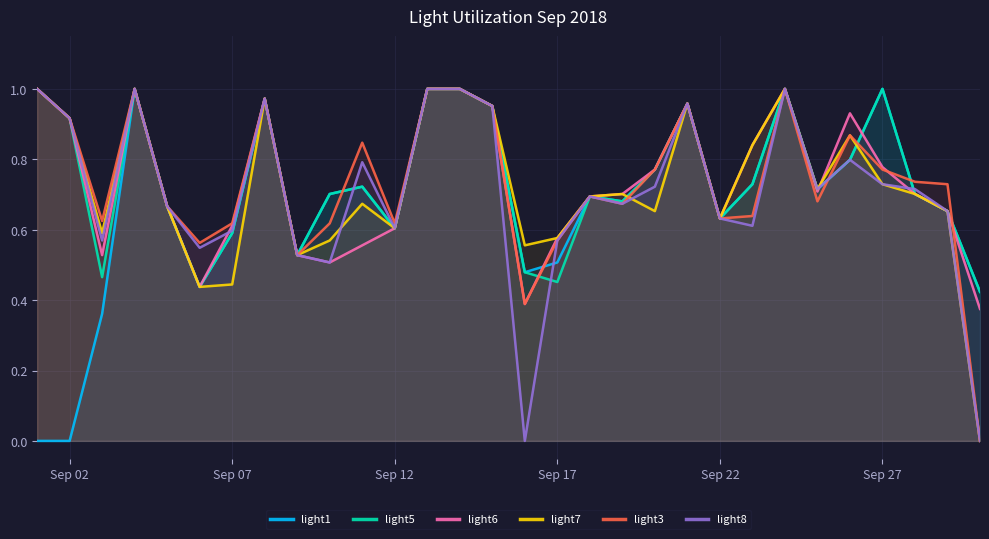

What are all the series names shown in the legend?

light1, light5, light6, light7, light3, light8